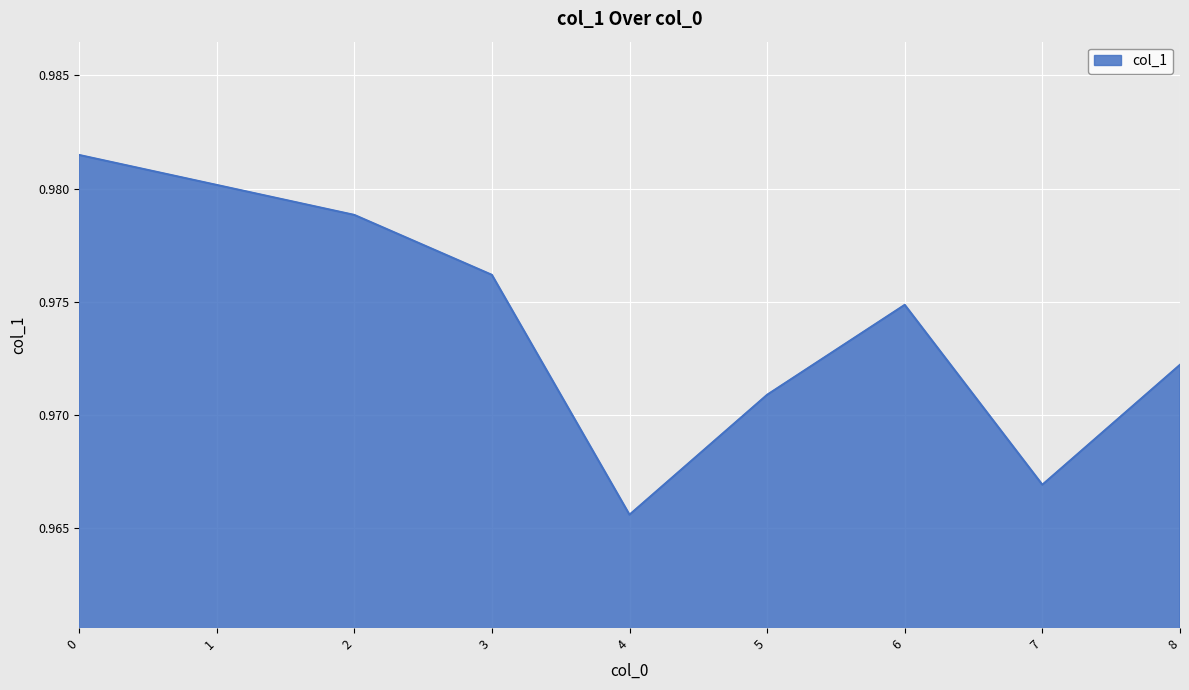

The value at 0 is 0.3. True or false?

False